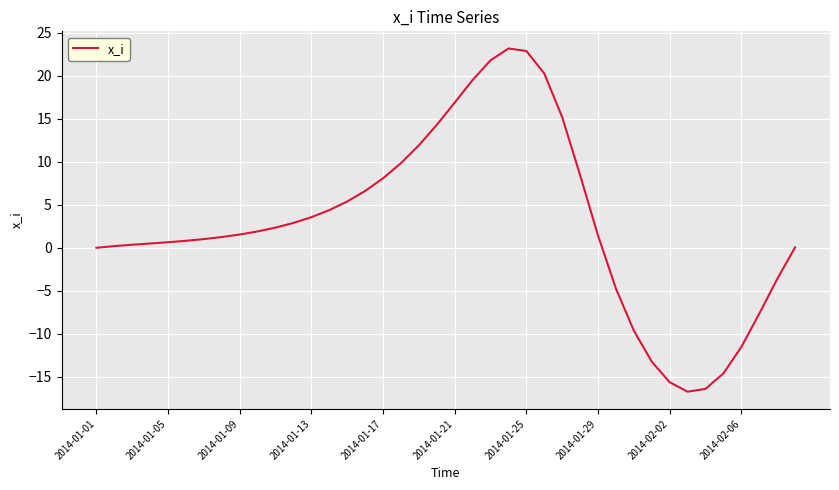

What is the difference between the maximum and minimum values?

39.9